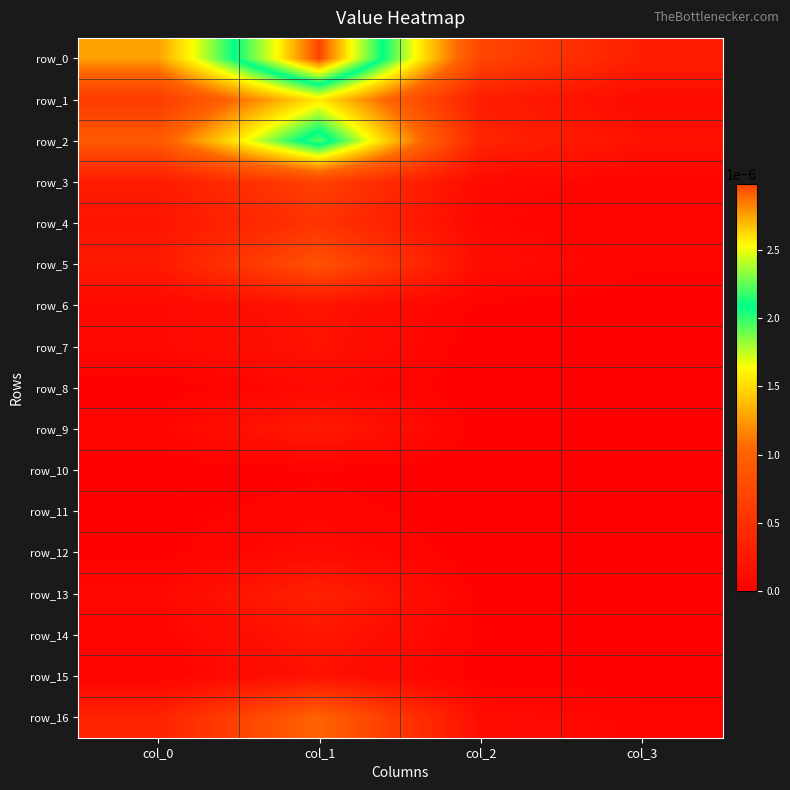

At col_2, list the series in order from smallest to largest.

row_7, row_8, row_10, row_11, row_12, row_15, row_9, row_13, row_6, row_14, row_4, row_3, row_16, row_5, row_1, row_2, row_0